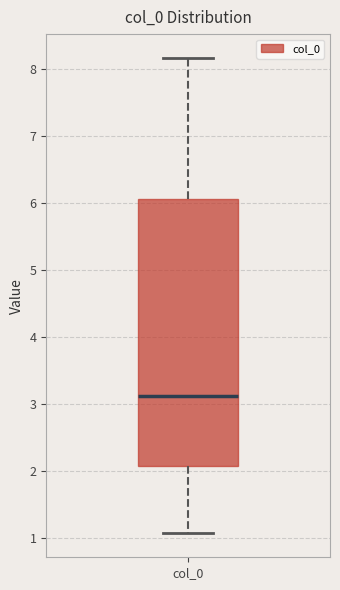

Read this box plot against the y-axis: the position of the median line, the range covered by the box, and the ends of both whiskers. The values are not printed on the chart, so give them approximately, as read against the axis.

median 3.1, box 2.1 to 6.1, whiskers 1.1 to 8.2